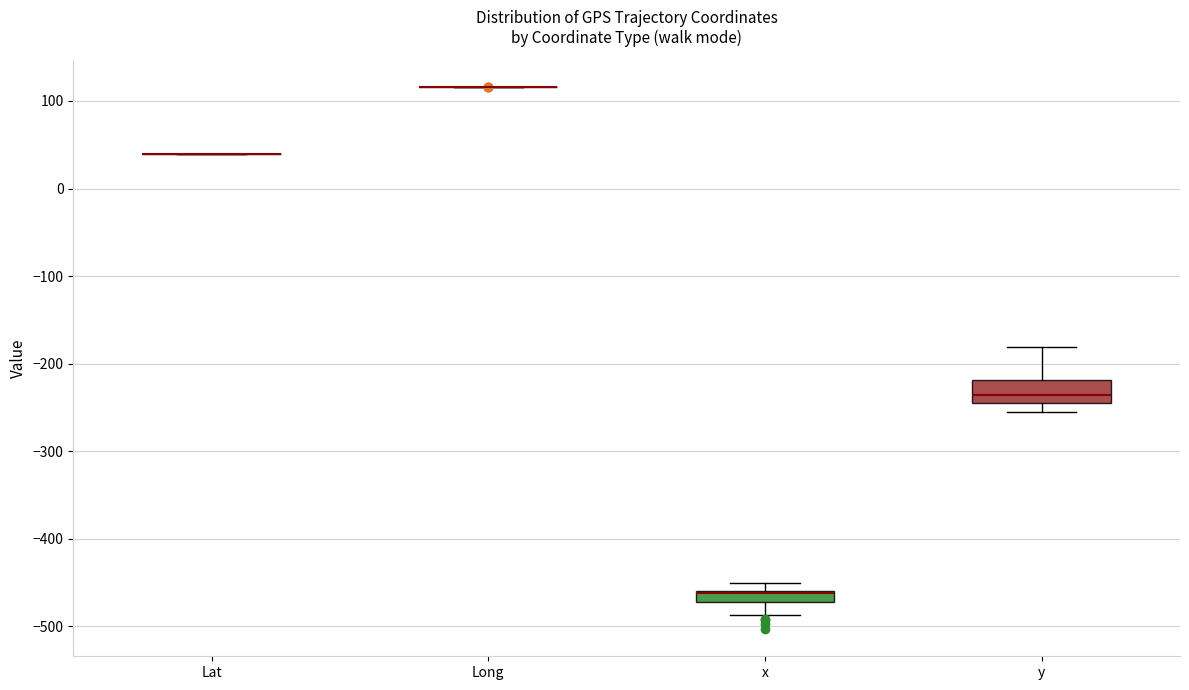

Which box is the tallest, from its lower edge to its upper edge?

y